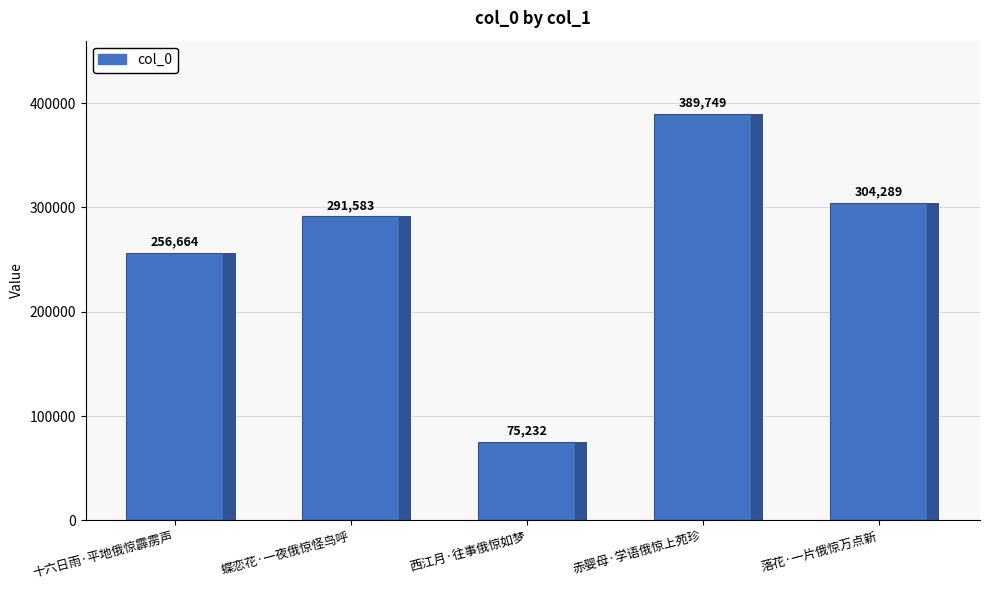

Reading left to right, transcribe all the data shown in this chart.

256664	291583	75232	389749	304289